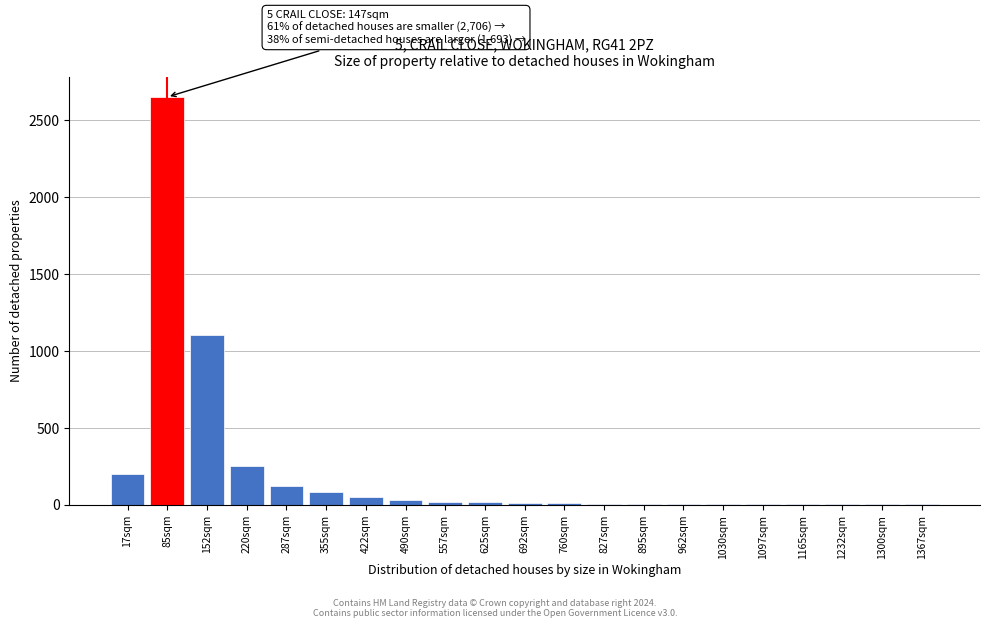

The chart shows a value of 1 at 1300sqm. True or false?

True